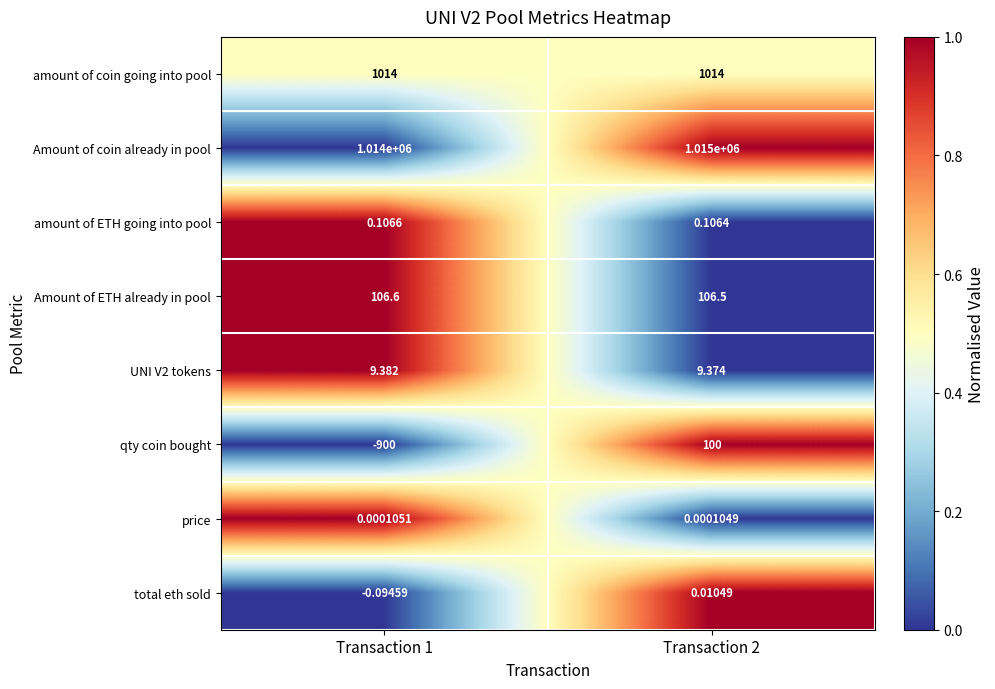

Is the value of amount of coin going into pool at Transaction 2 greater than the value of Amount of coin already in pool at Transaction 2?

No